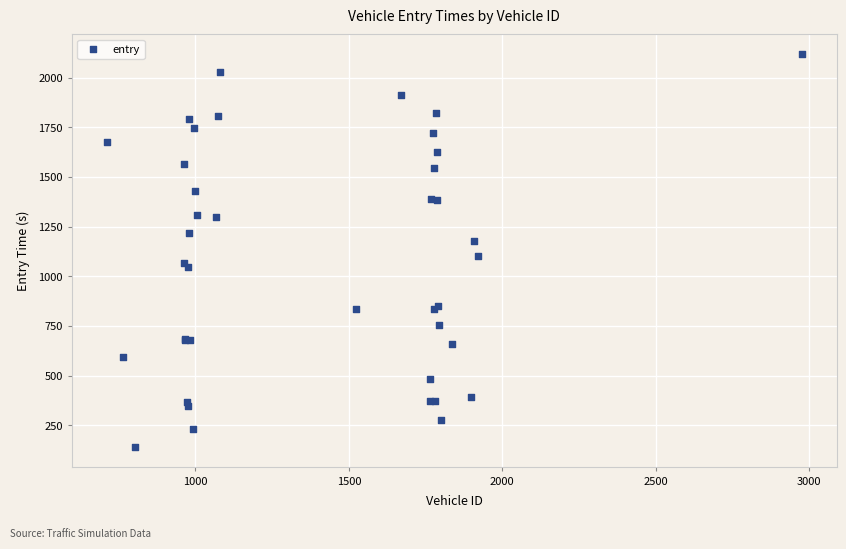

What Y value in the scatter plot is closest to 1128?

1103.2